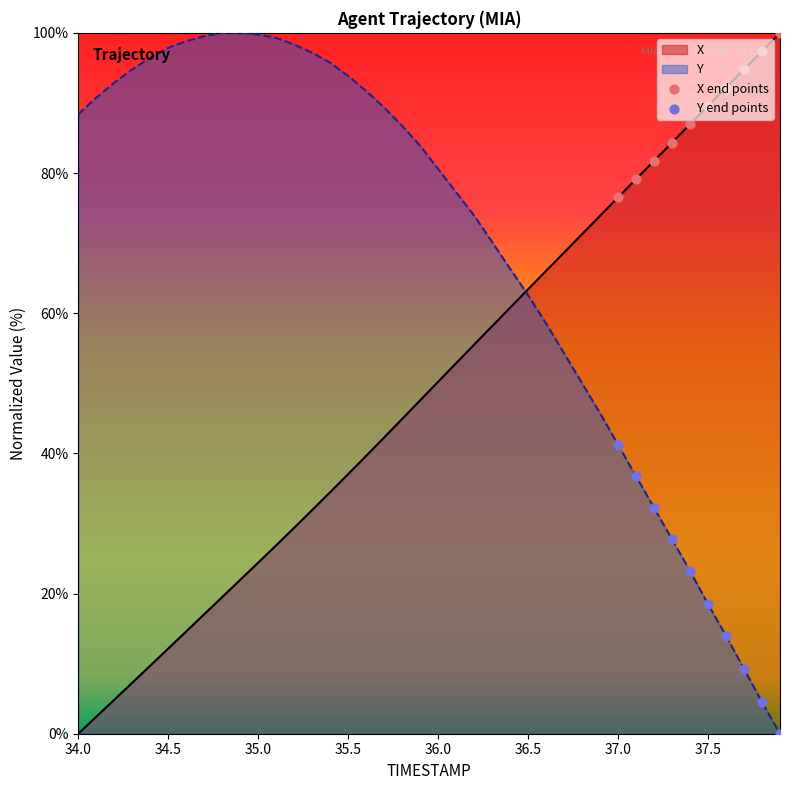

What are all the series names shown in the legend?

X, Y